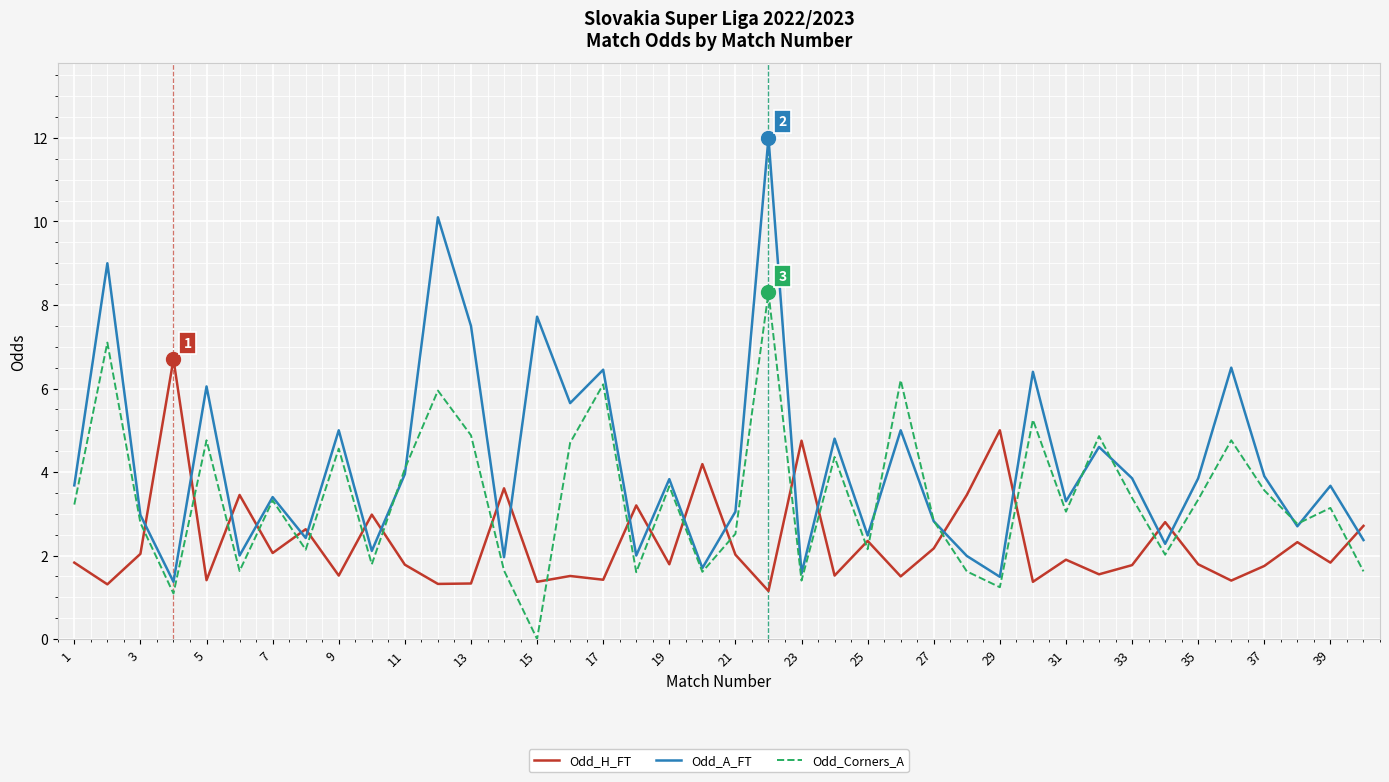

What is the highest value of the Odd_Corners_A series?

8.3